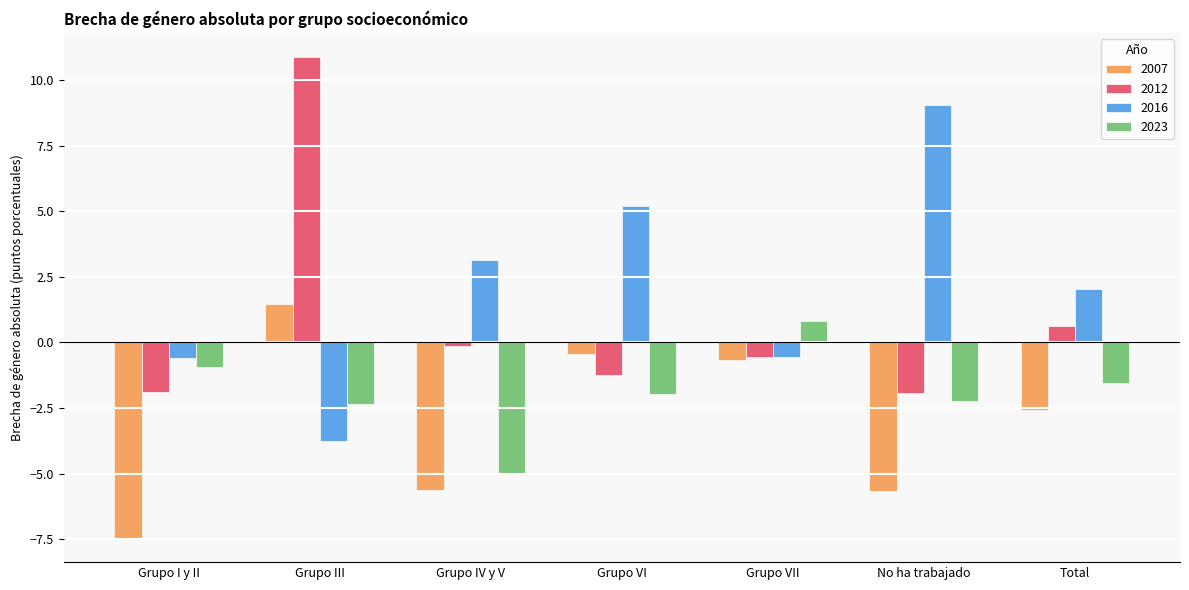

Which category has the lowest value across all series?

Grupo I y II